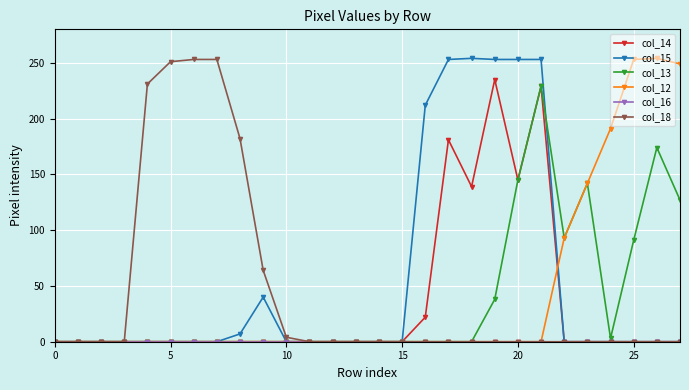

What is the value of the col_12 point at the 27th from the left?

254